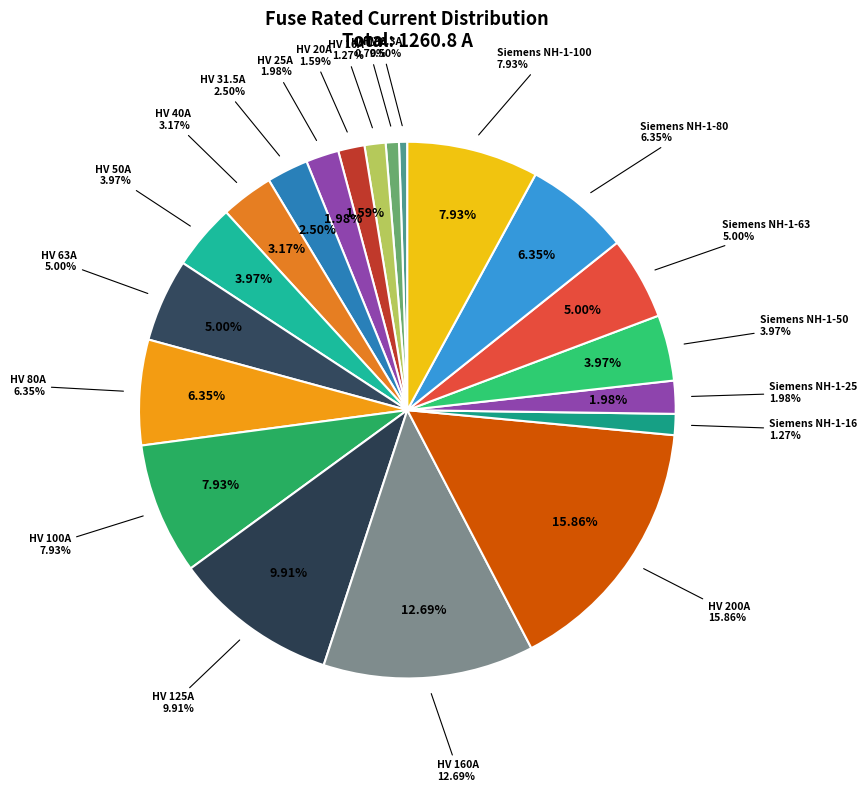

To the nearest percent, what is the difference between the HV 40A and Siemens NH-1-50 slice percentages?

1%